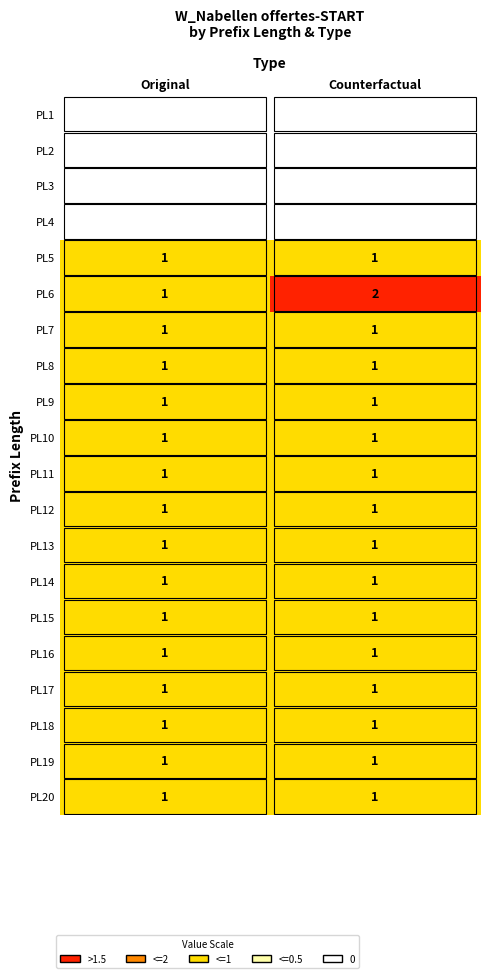

True or false: PL18 has a value of 0 at Original.

False